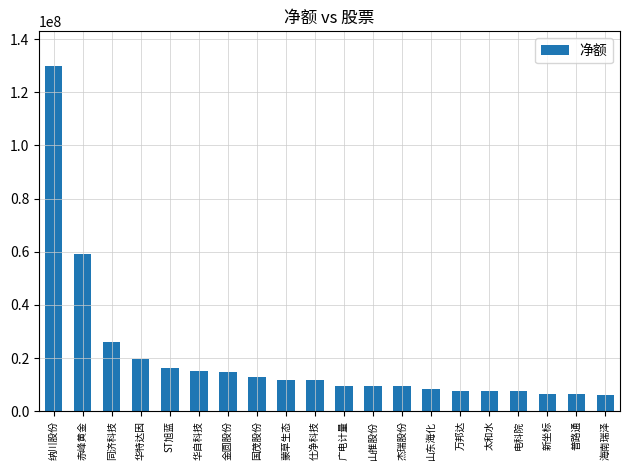

What is the average value?

19812234